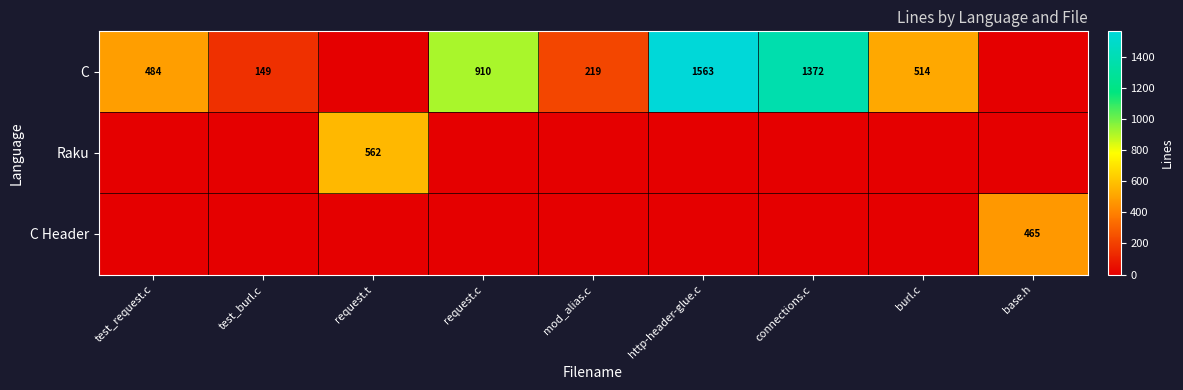

How many categories are shown in the chart?

9